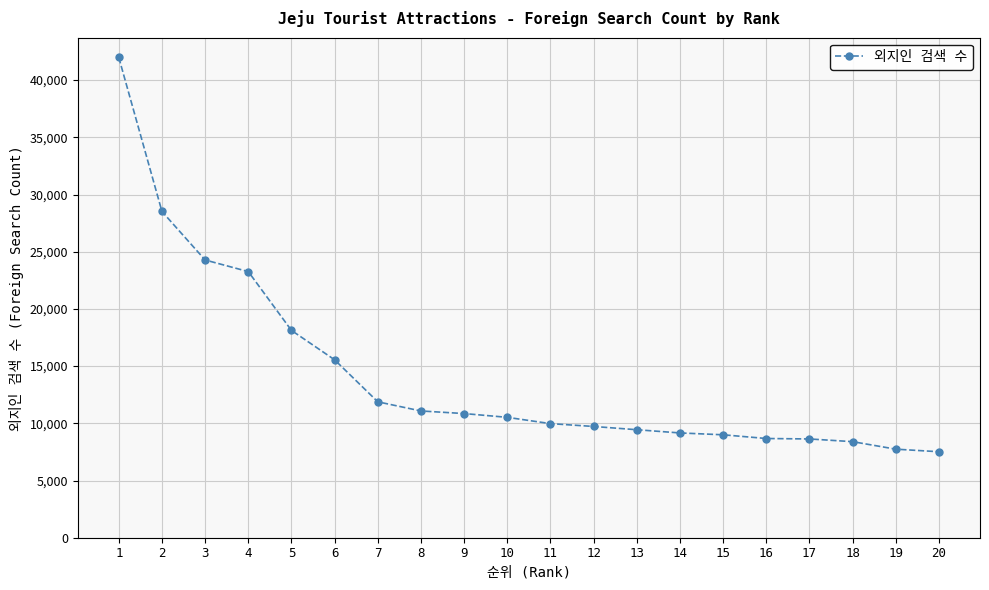

What is the value of the 11th point from the left?

9973